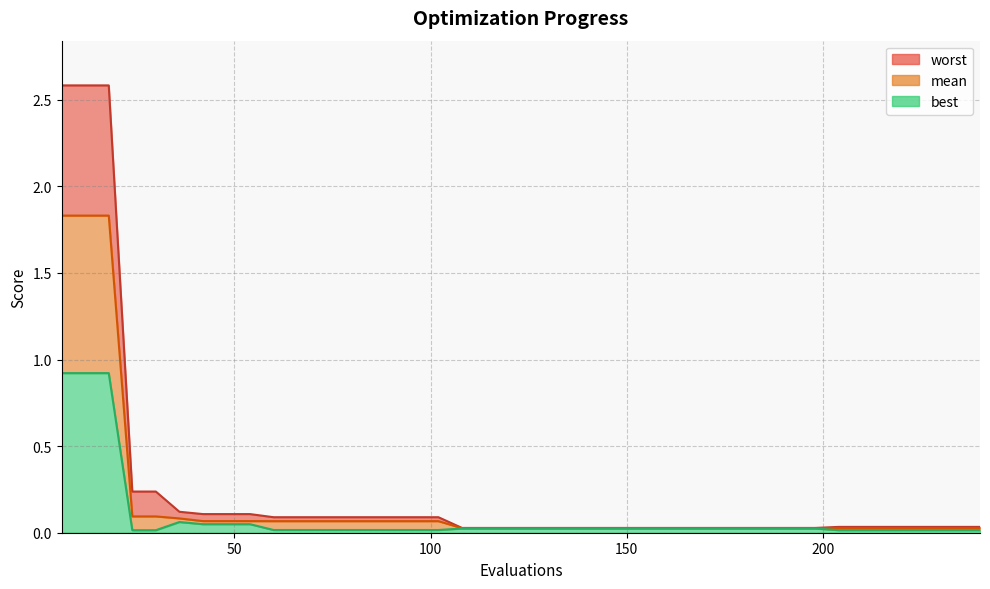

What is the sum of all mean values?

7.1